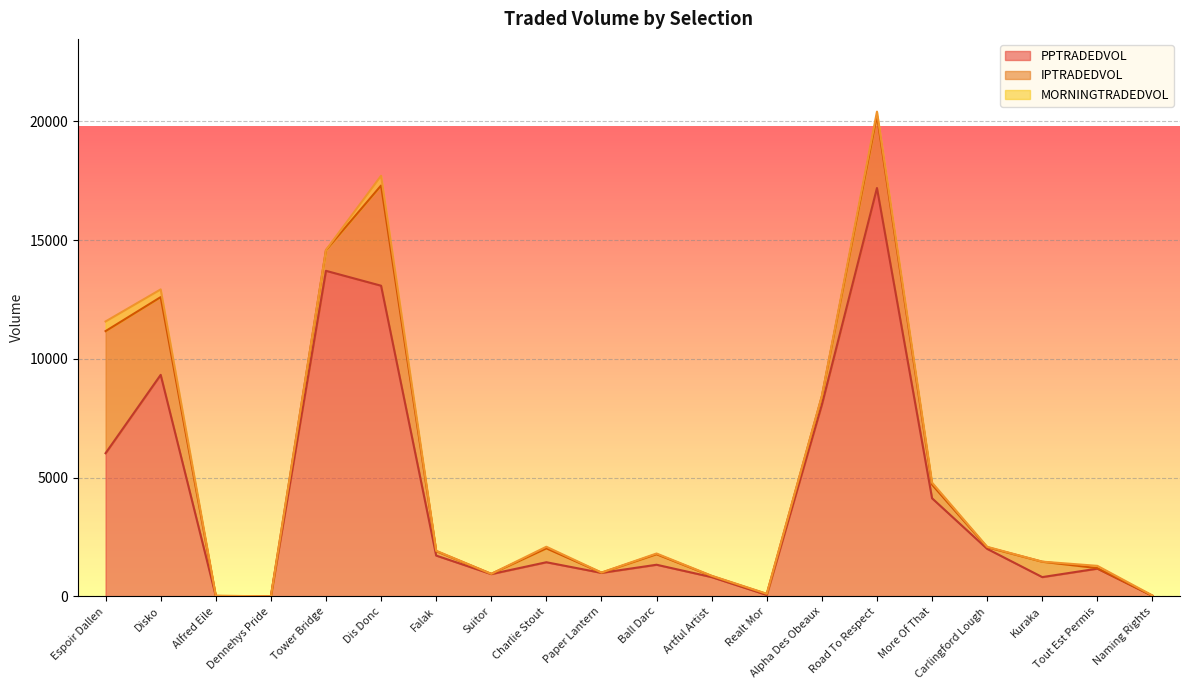

True or false: PPTRADEDVOL and MORNINGTRADEDVOL cross at least once.

False